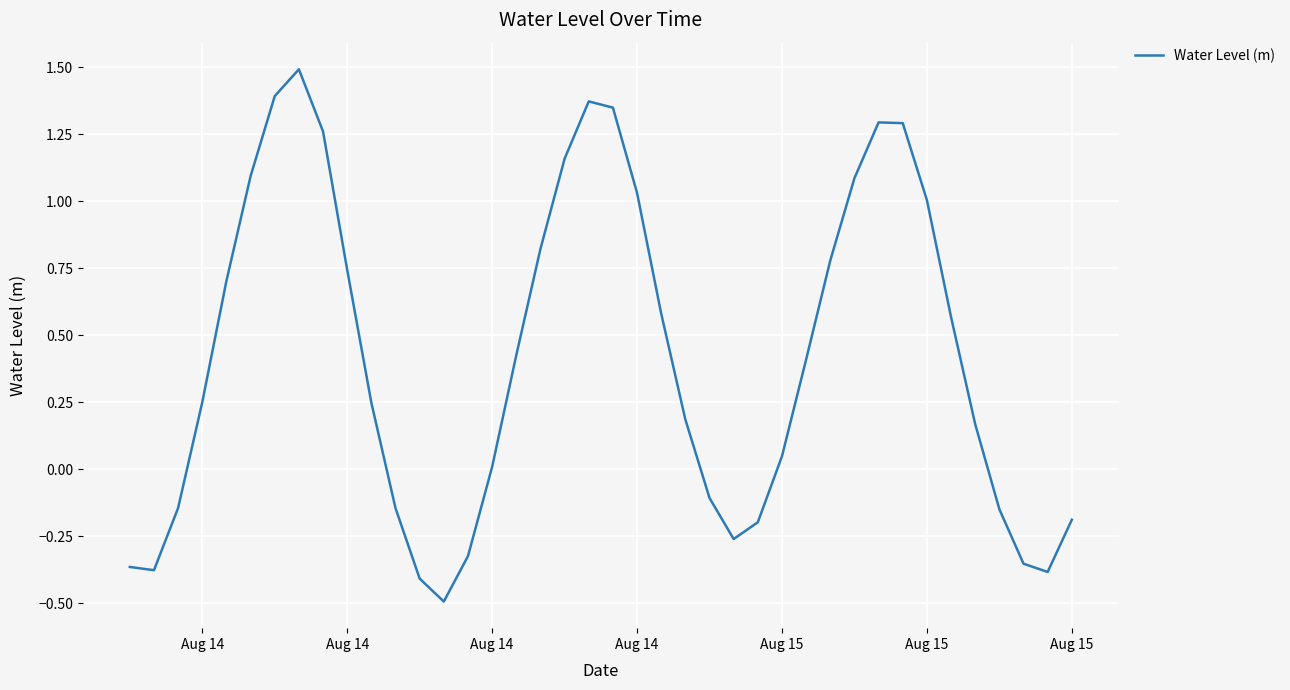

What is the smallest value displayed?

-0.5